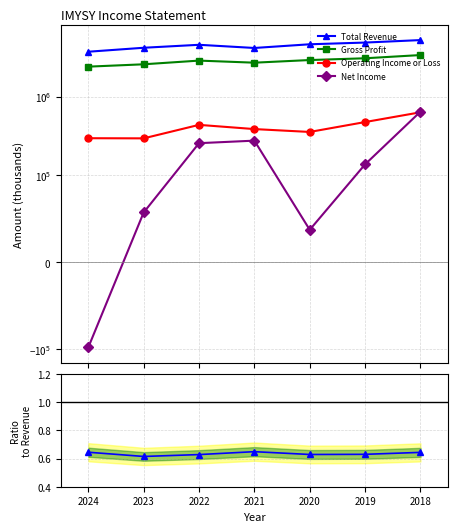

Which series has the widest spread of values?

Total Revenue